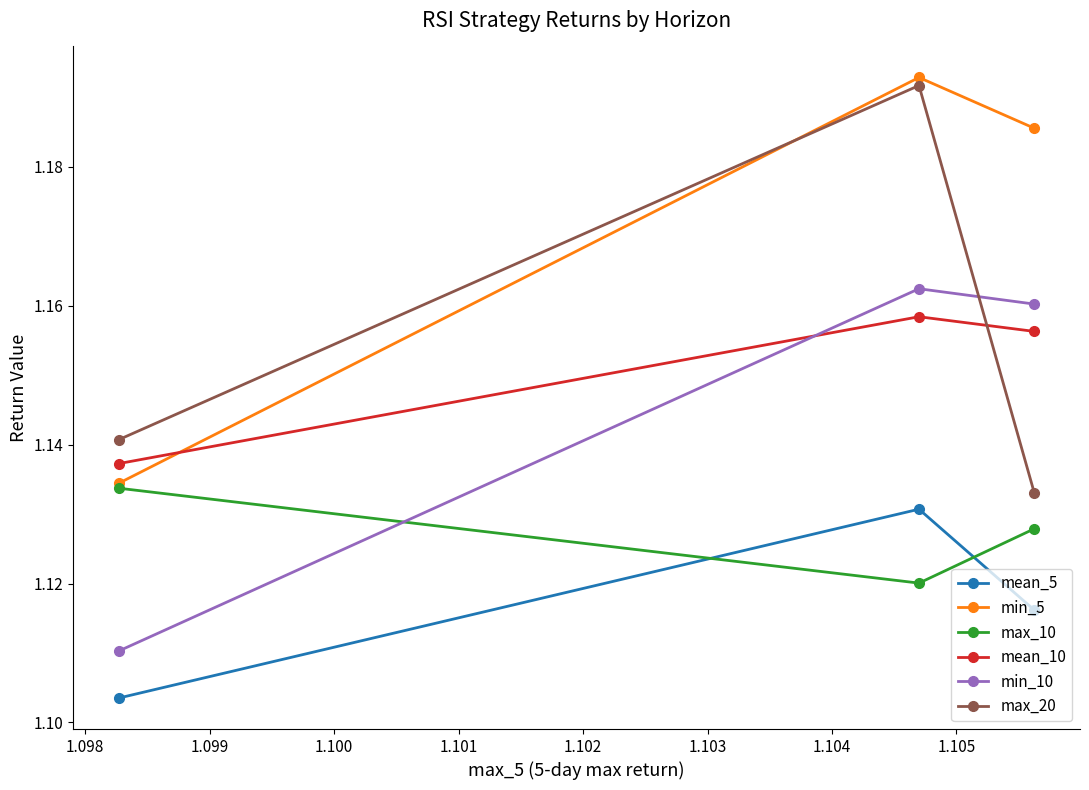

At how many categories does at least one series exceed 1?

3